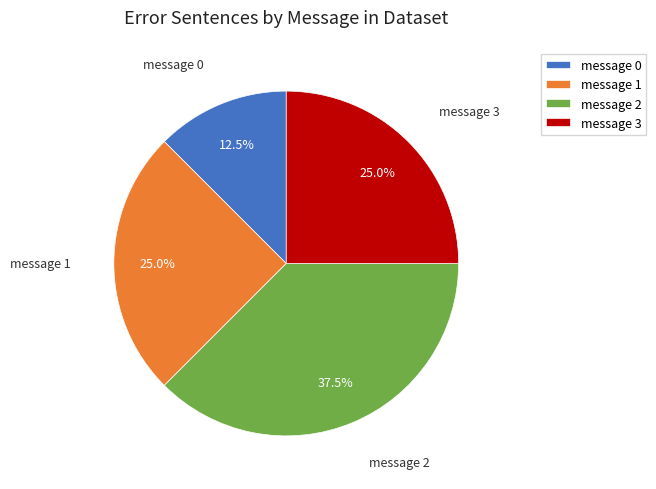

To the nearest percent, what is the difference between the largest and smallest slice percentages?

25%